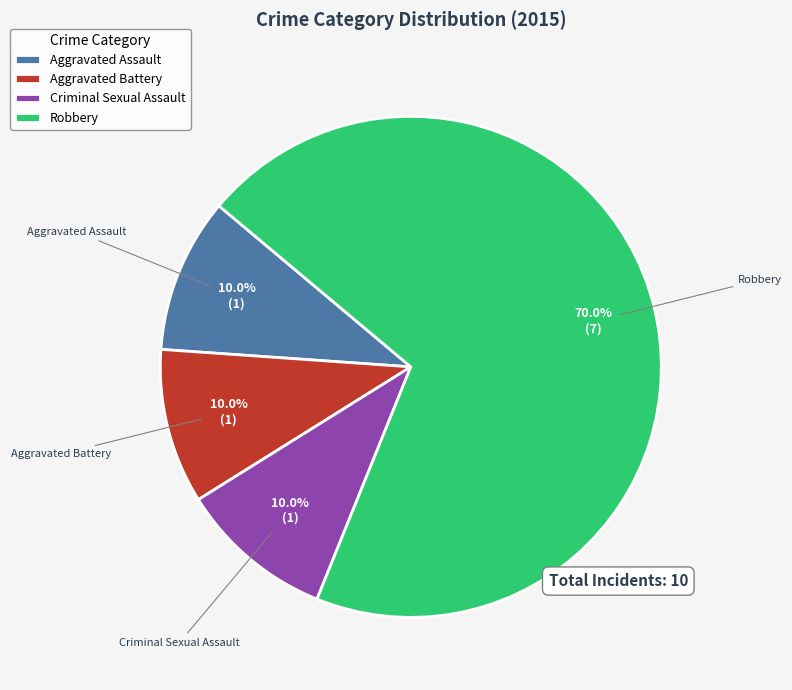

Count the number of slices in the pie.

4